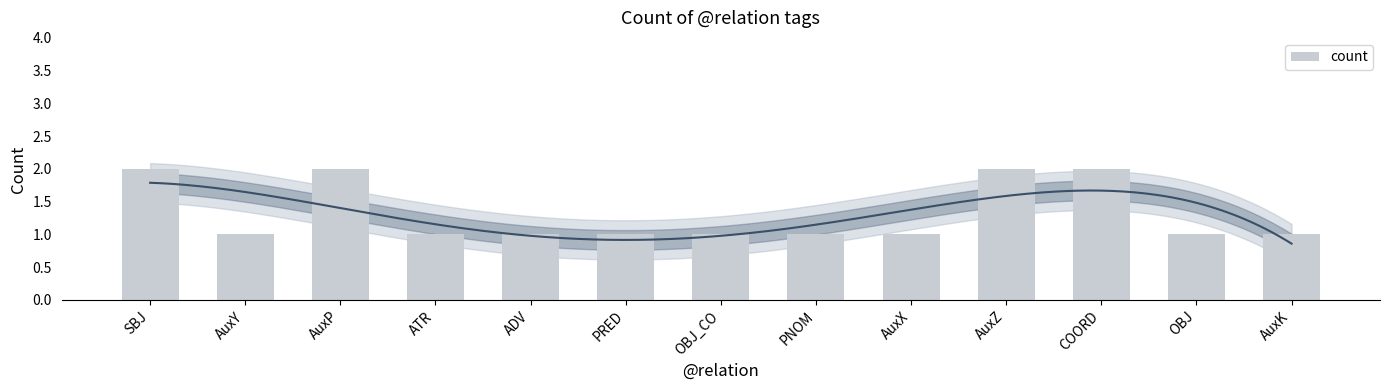

How many values are between 1 and 2?

13